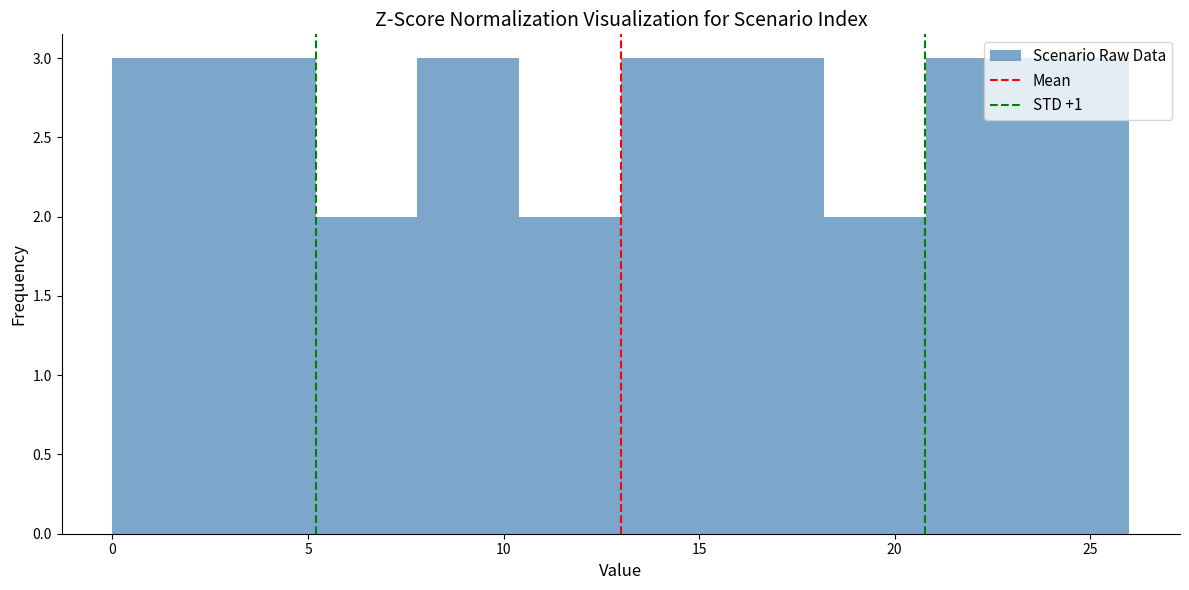

Reading left to right, transcribe this chart: for each bar, give the range it covers on the x-axis and its height. Neither the bar edges nor the heights are printed on the chart, so give them approximately, as read against the axes.

0.0 to 2.6: 3
2.6 to 5.2: 3
5.2 to 7.8: 2
7.8 to 10.4: 3
10.4 to 13.0: 2
13.0 to 15.6: 3
15.6 to 18.2: 3
18.2 to 20.8: 2
20.8 to 23.4: 3
23.4 to 26.0: 3